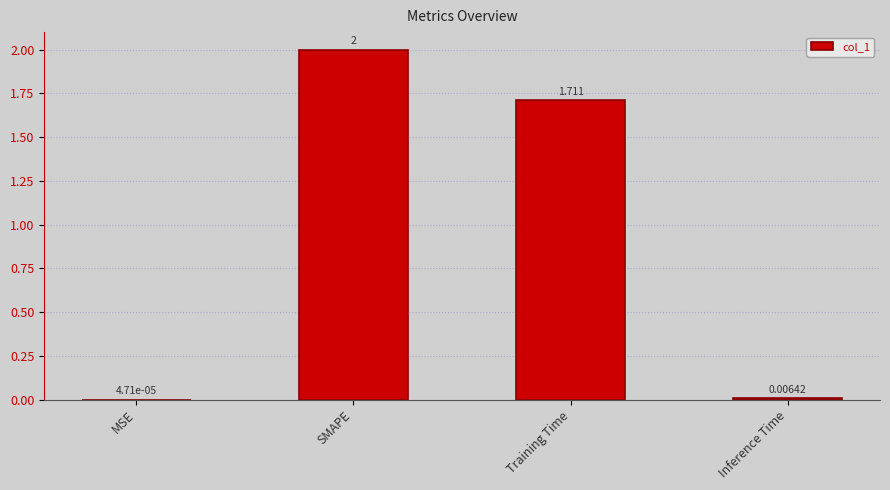

How many categories are shown in the chart?

4